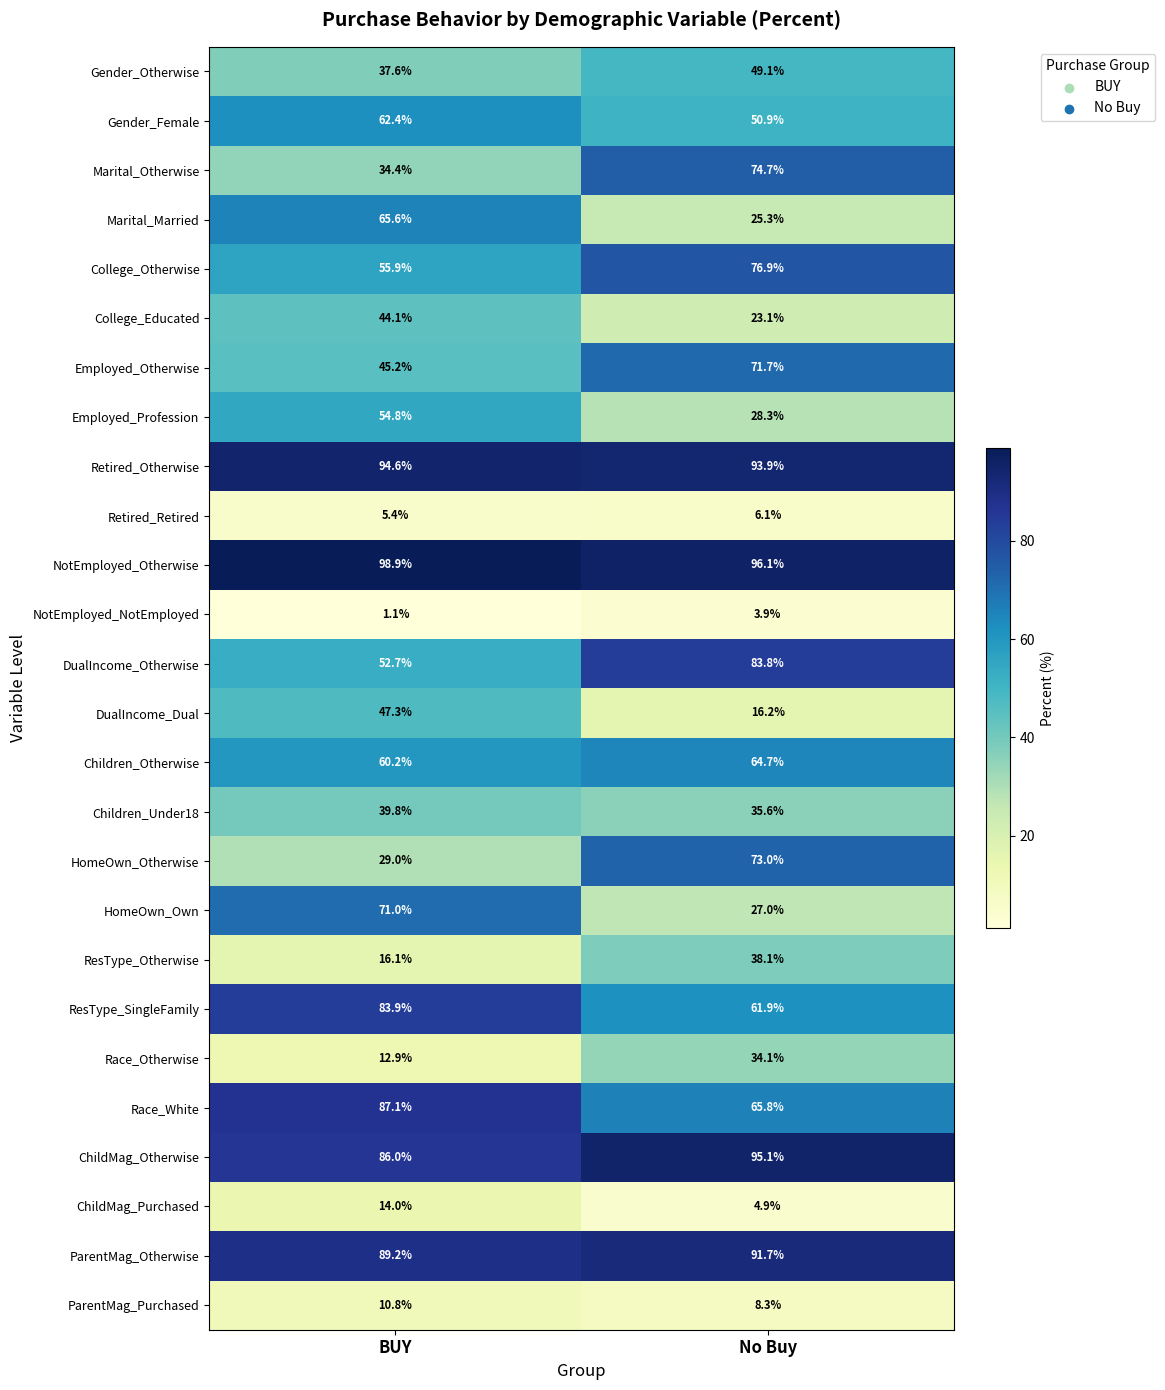

The value of ParentMag_Otherwise at No Buy is 91.7. True or false?

True